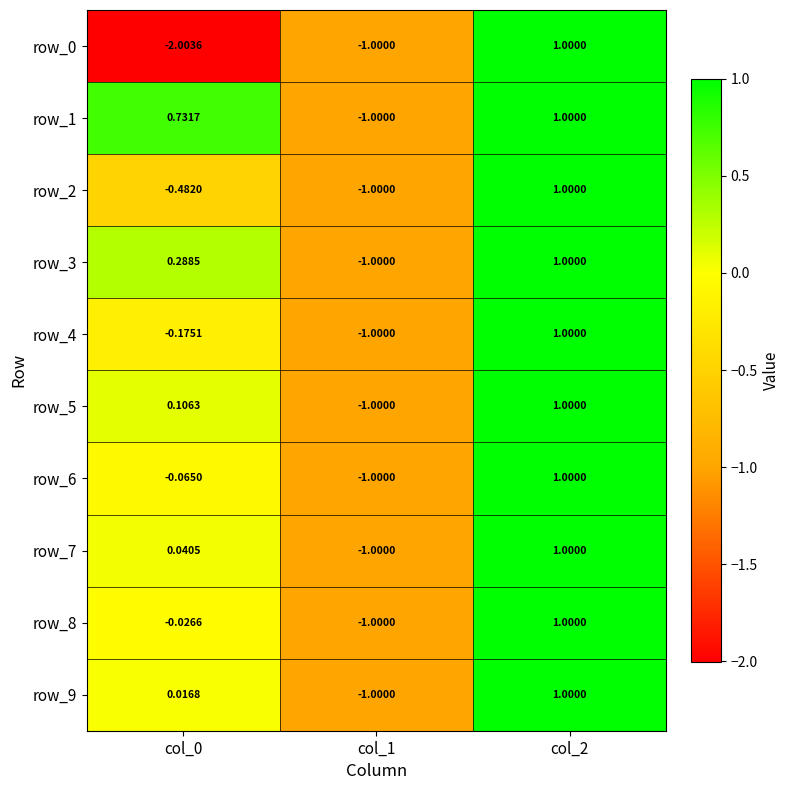

What is the greatest value displayed?

1.0